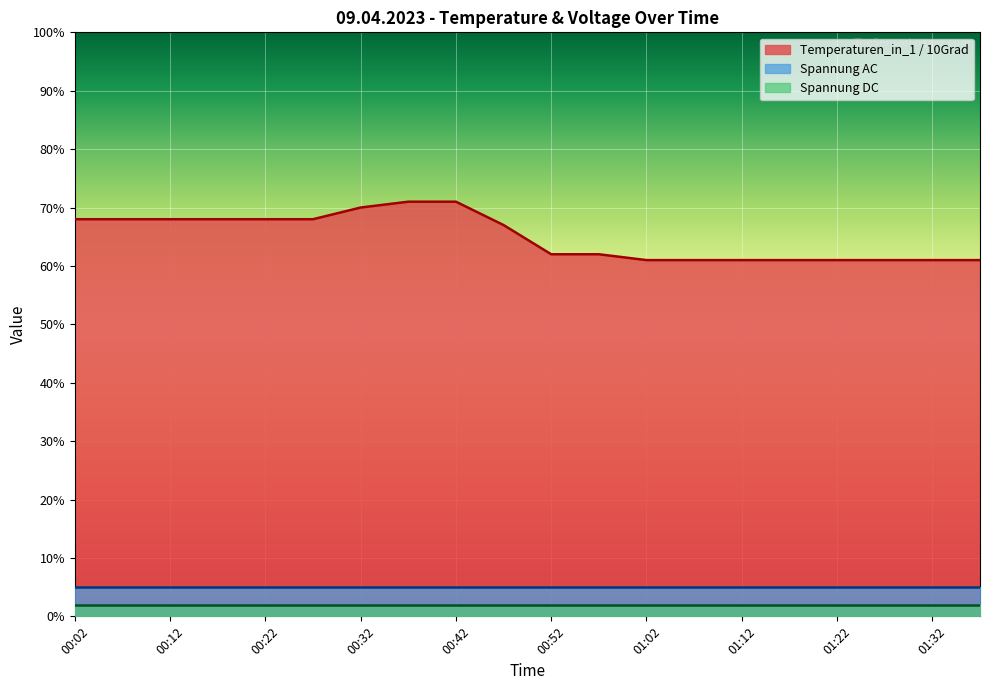

True or false: Spannung DC and Spannung AC intersect in this chart.

False